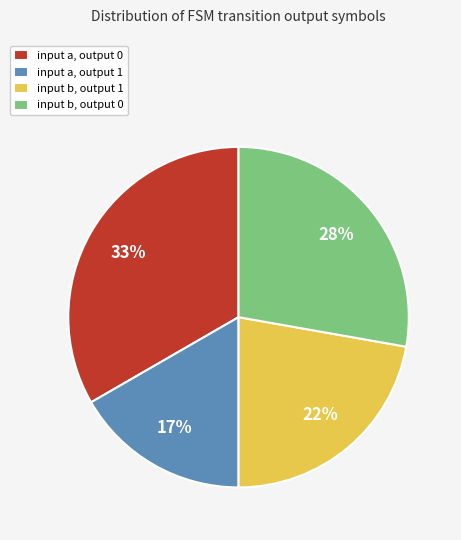

Is input b, output 0 the majority of the pie?

No